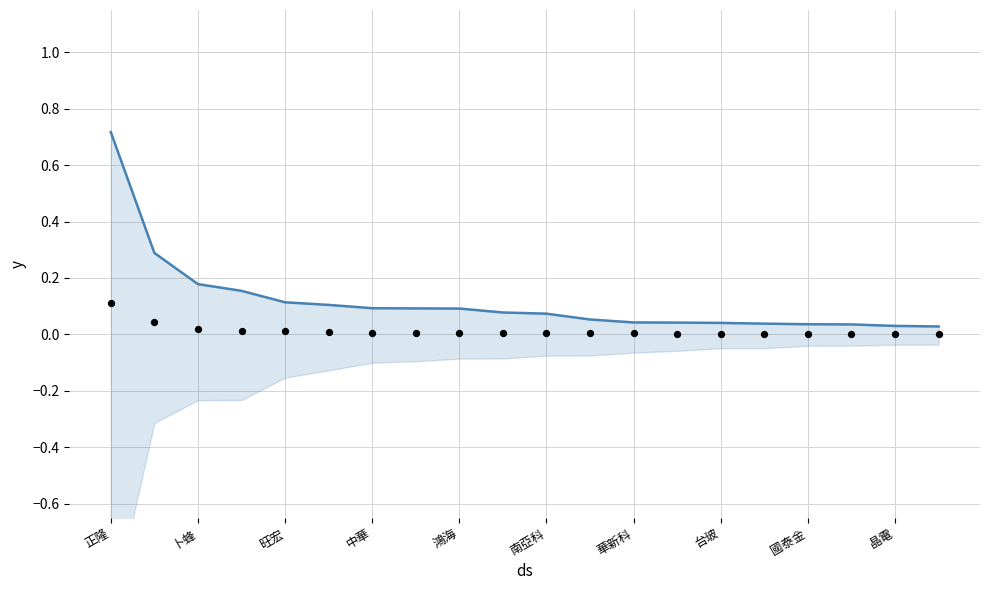

Which series contains the lowest Y value?

投信買超(normalized)